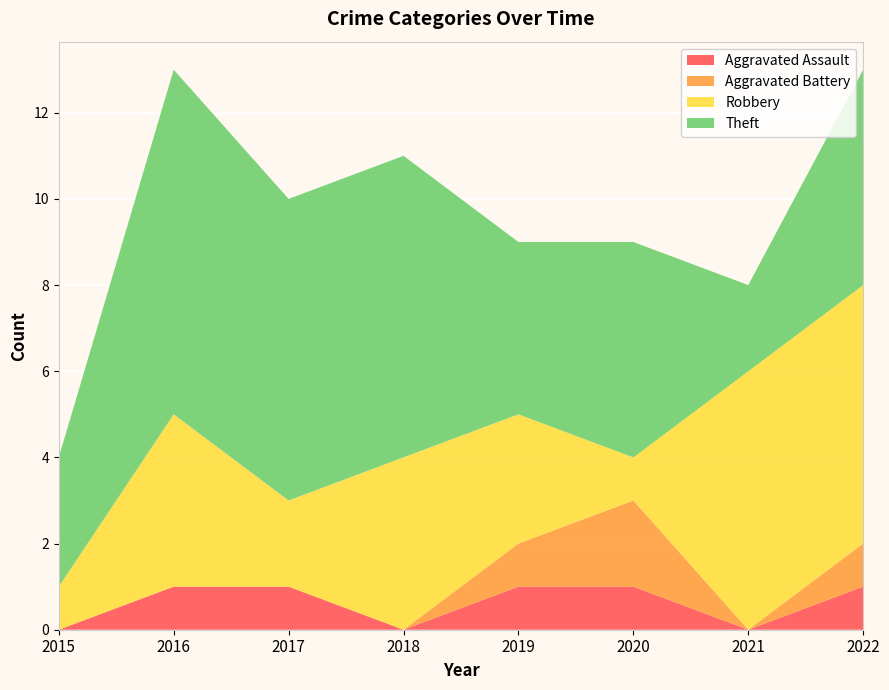

Reading left to right, transcribe all the data shown in this chart.

Aggravated Assault: 2015=0	2016=1	2017=1	2018=0	2019=1	2020=1	2021=0	2022=1
Aggravated Battery: 2015=0	2016=0	2017=0	2018=0	2019=1	2020=2	2021=0	2022=1
Robbery: 2015=1	2016=4	2017=2	2018=4	2019=3	2020=1	2021=6	2022=6
Theft: 2015=3	2016=8	2017=7	2018=7	2019=4	2020=5	2021=2	2022=5